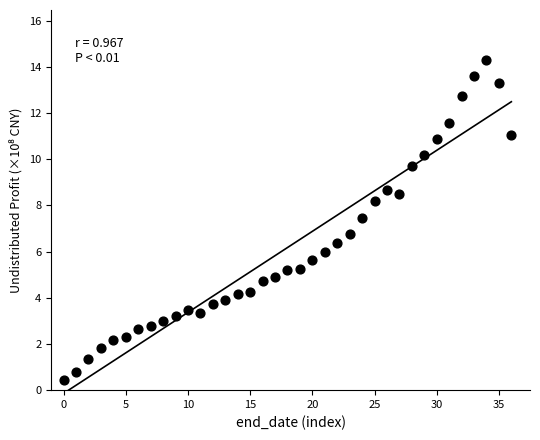

What Y value in the scatter plot is closest to 7?

6.8